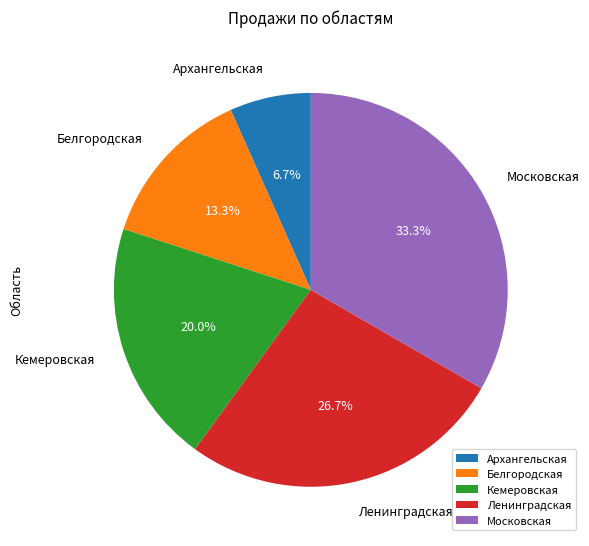

What is the ratio of the value at Белгородская to the value at Кемеровская?

0.7